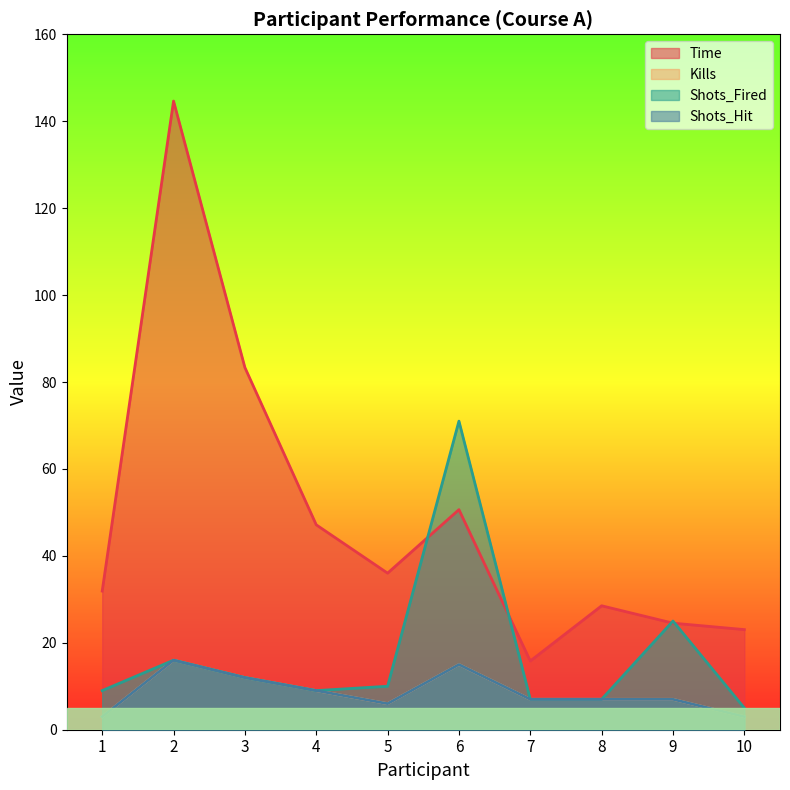

True or false: Shots_Hit and Time cross at least once.

False